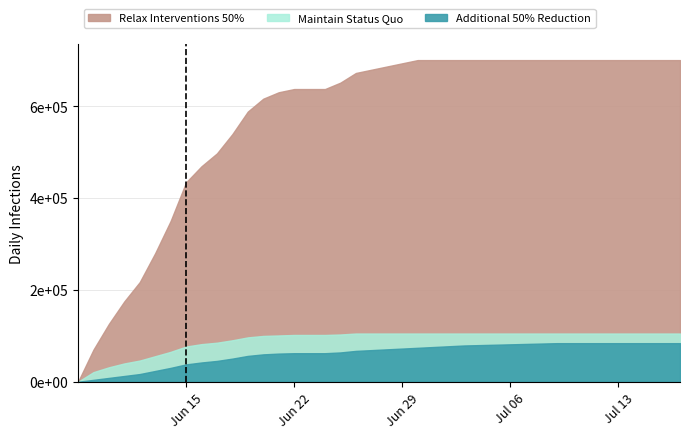

Reading left to right, extract all data points from this chart.

Maintain Status Quo: 0.0	0.2	0.3	0.4	0.4	0.5	0.6	0.7	0.8	0.8	0.9	0.9	0.9	1.0	1.0	1.0	1.0	1.0	1.0	1.0	1.0	1.0	1.0	1.0	1.0	1.0	1.0	1.0	1.0	1.0	1.0	1.0	1.0	1.0	1.0	1.0	1.0	1.0	1.0	1.0
Relax Interventions 50%: 0.0	0.1	0.2	0.2	0.3	0.4	0.5	0.6	0.7	0.7	0.8	0.8	0.9	0.9	0.9	0.9	0.9	0.9	1.0	1.0	1.0	1.0	1.0	1.0	1.0	1.0	1.0	1.0	1.0	1.0	1.0	1.0	1.0	1.0	1.0	1.0	1.0	1.0	1.0	1.0
Additional 50% Reduction: 0.0	0.1	0.1	0.1	0.2	0.3	0.4	0.5	0.5	0.5	0.6	0.7	0.7	0.7	0.7	0.7	0.7	0.8	0.8	0.8	0.8	0.9	0.9	0.9	0.9	0.9	0.9	1.0	1.0	1.0	1.0	1.0	1.0	1.0	1.0	1.0	1.0	1.0	1.0	1.0